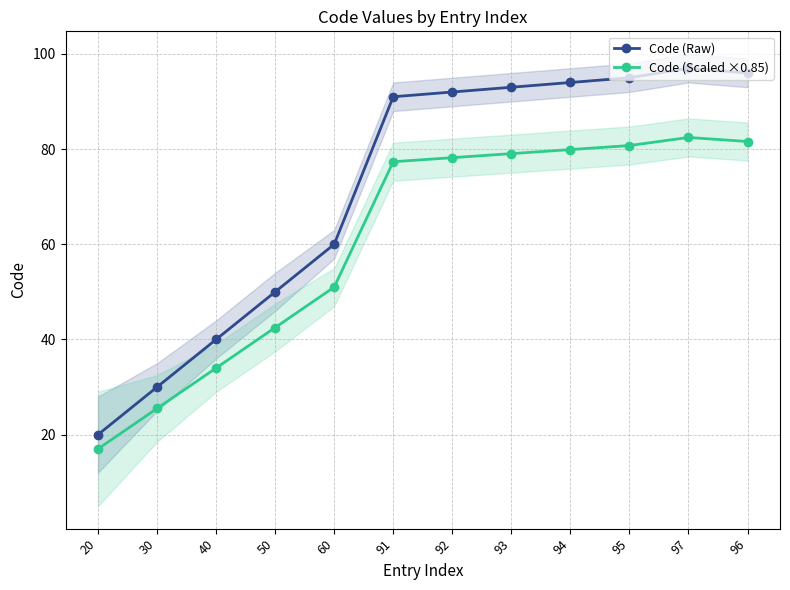

Reading left to right, list all the values displayed in this chart.

Code (Raw): 20.0	30.0	40.0	50.0	60.0	91.0	92.0	93.0	94.0	95.0	97.0	96.0
Code (Scaled ×0.85): 17.0	25.5	34.0	42.5	51.0	77.3	78.2	79.0	79.9	80.8	82.5	81.6